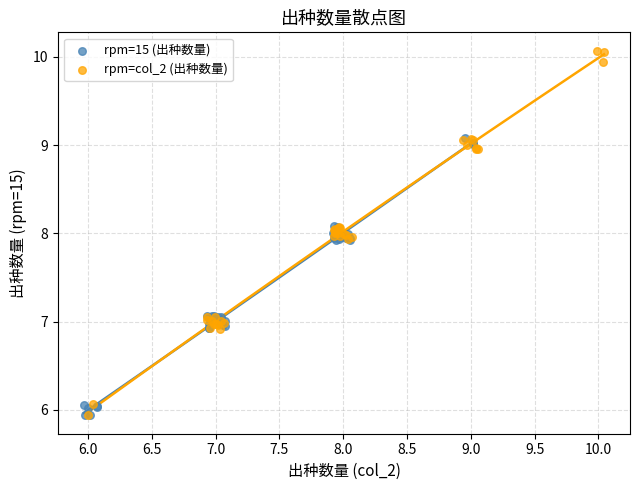

Which series reaches the maximum Y coordinate?

rpm=col_2 (出种数量)